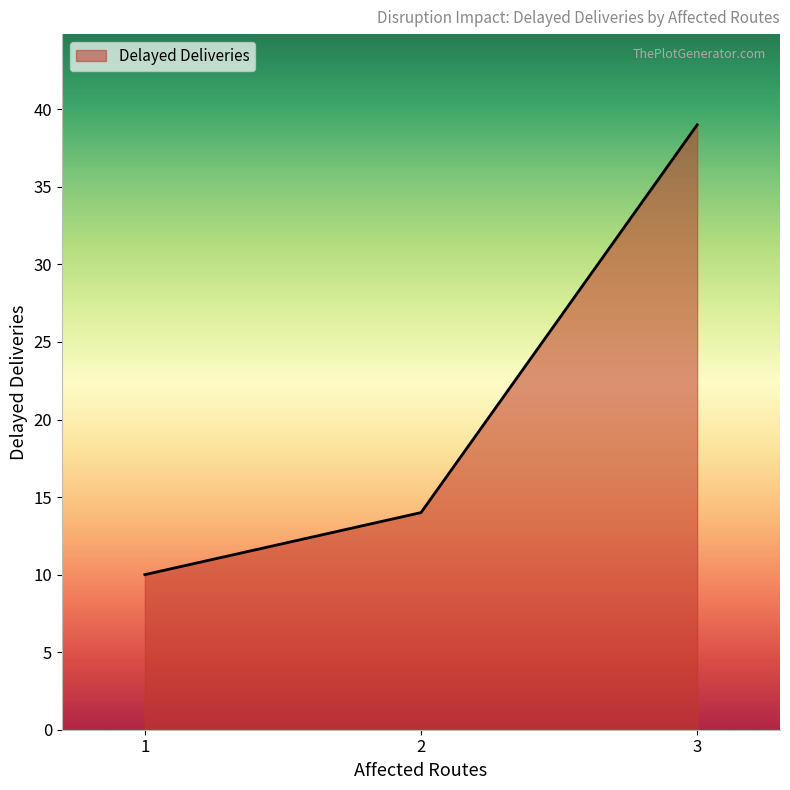

How many values are between 10 and 39?

3